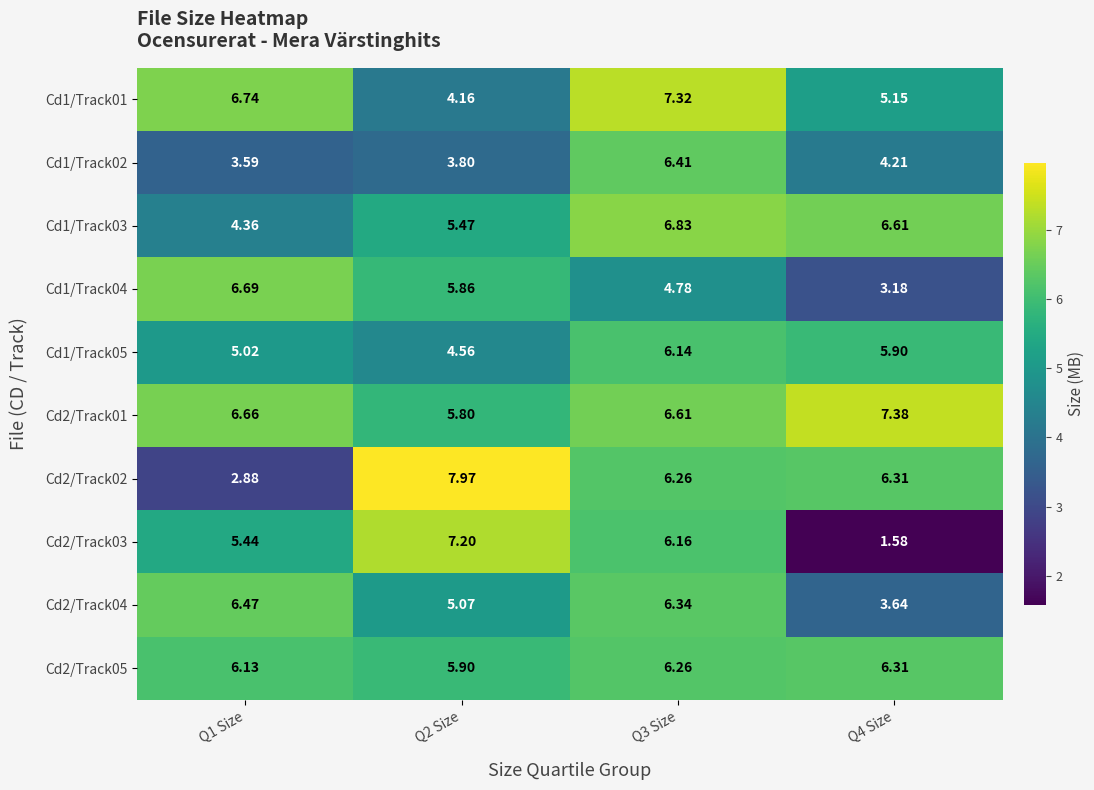

Which series has the largest range (max minus min)?

Cd2/Track03